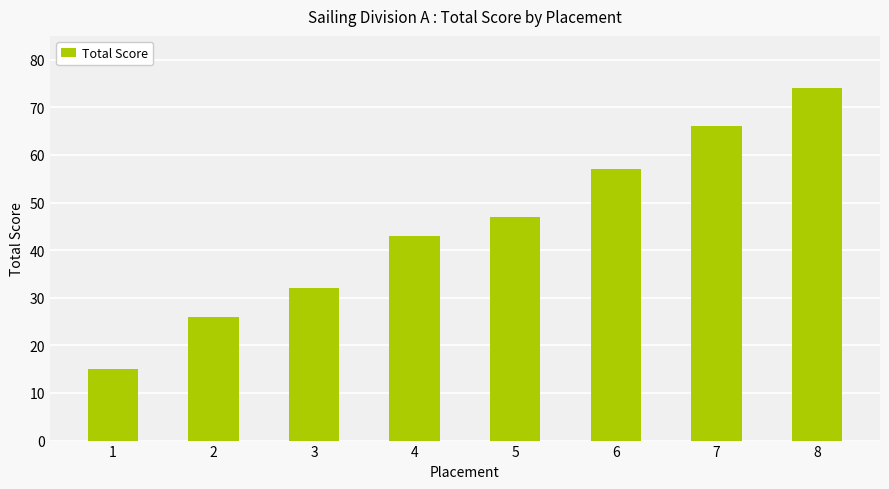

The chart shows a value of 57 at 3. True or false?

False